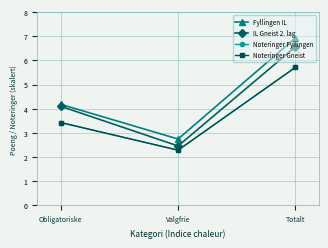

What is the difference between the Noteringer Gneist values at Totalt and Obligatoriske?

2.3